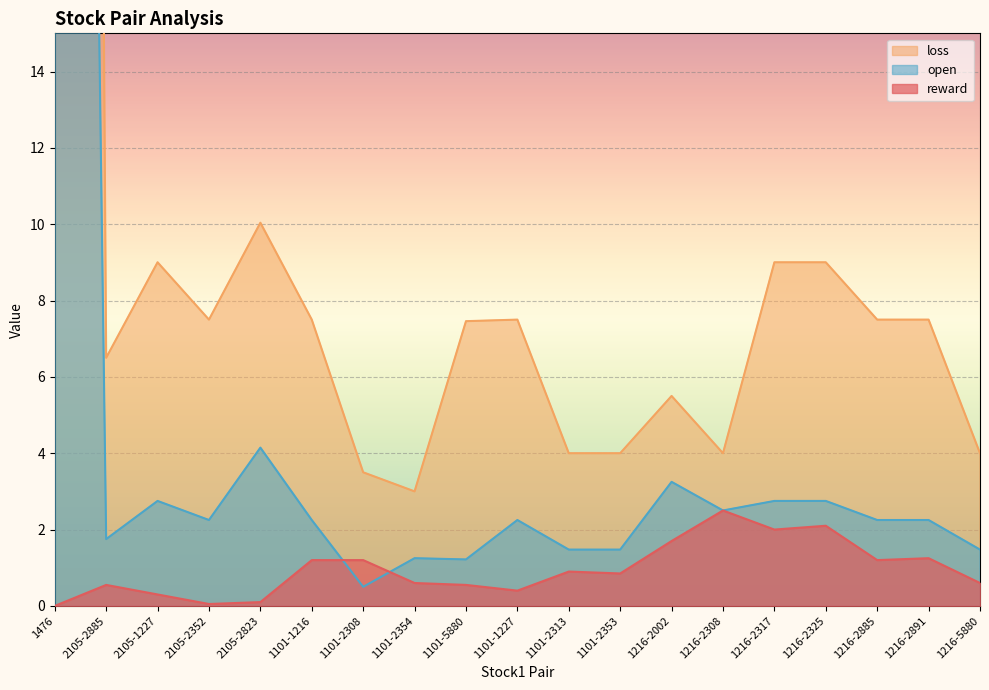

Which series changed the most between 2105-2885 and 1101-2313?

loss